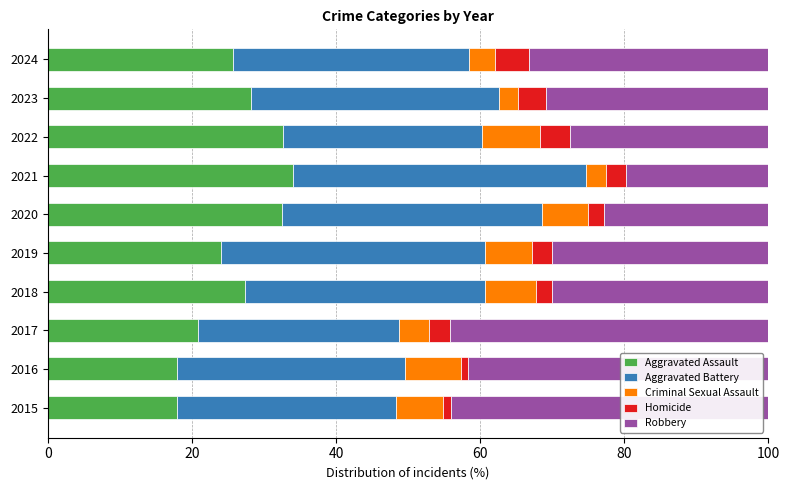

What is the average value of the Aggravated Assault series?

26.1